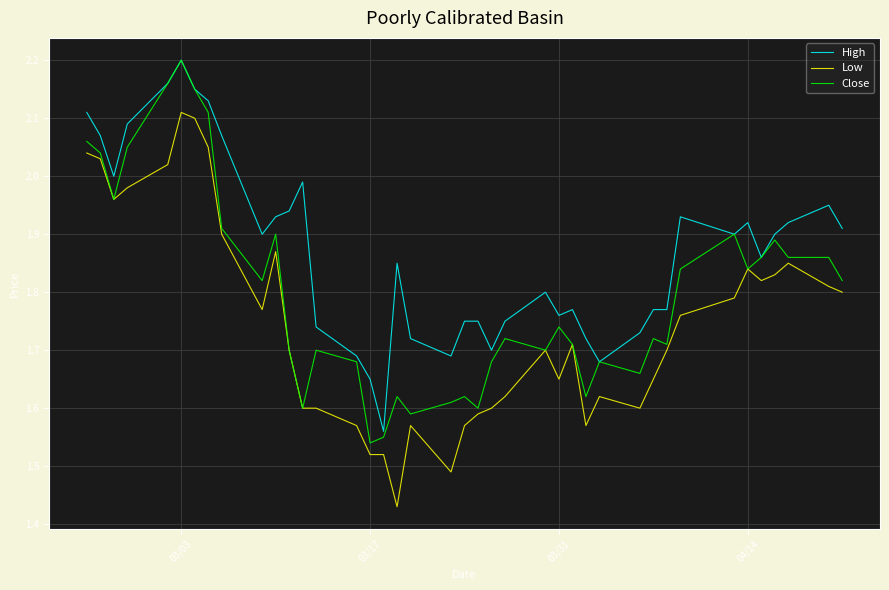

List the series in order of their overall mean, highest first.

High, Close, Low